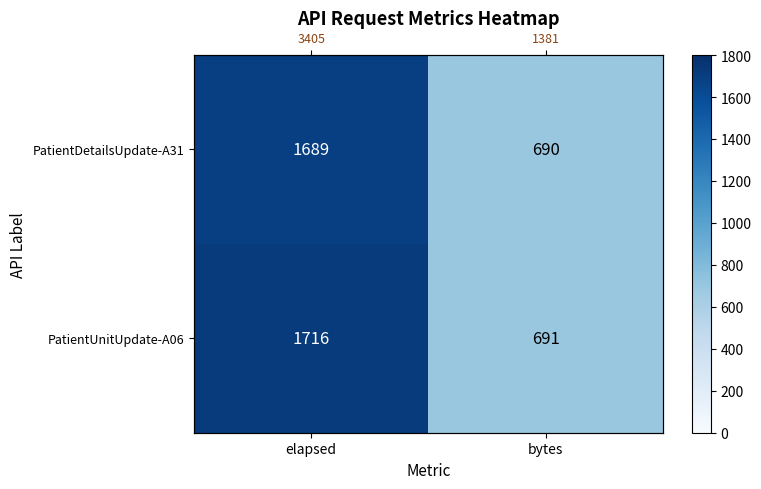

Rank the series by their average value, from highest to lowest.

PatientUnitUpdate-A06, PatientDetailsUpdate-A31